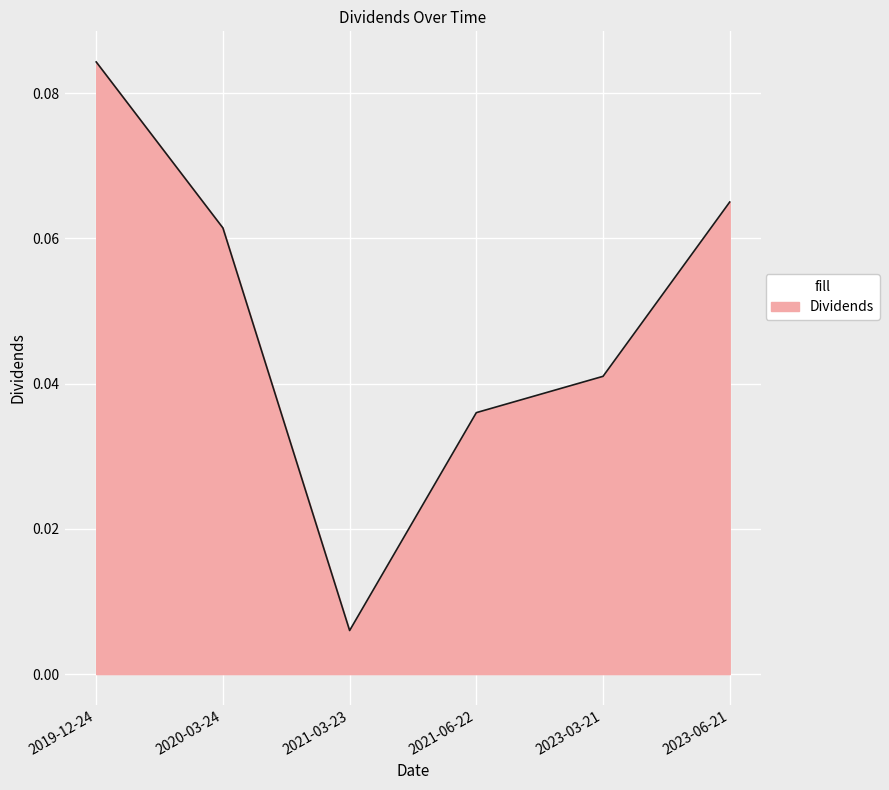

List the labels in order of value, largest first.

2019-12-24, 2023-06-21, 2020-03-24, 2023-03-21, 2021-06-22, 2021-03-23